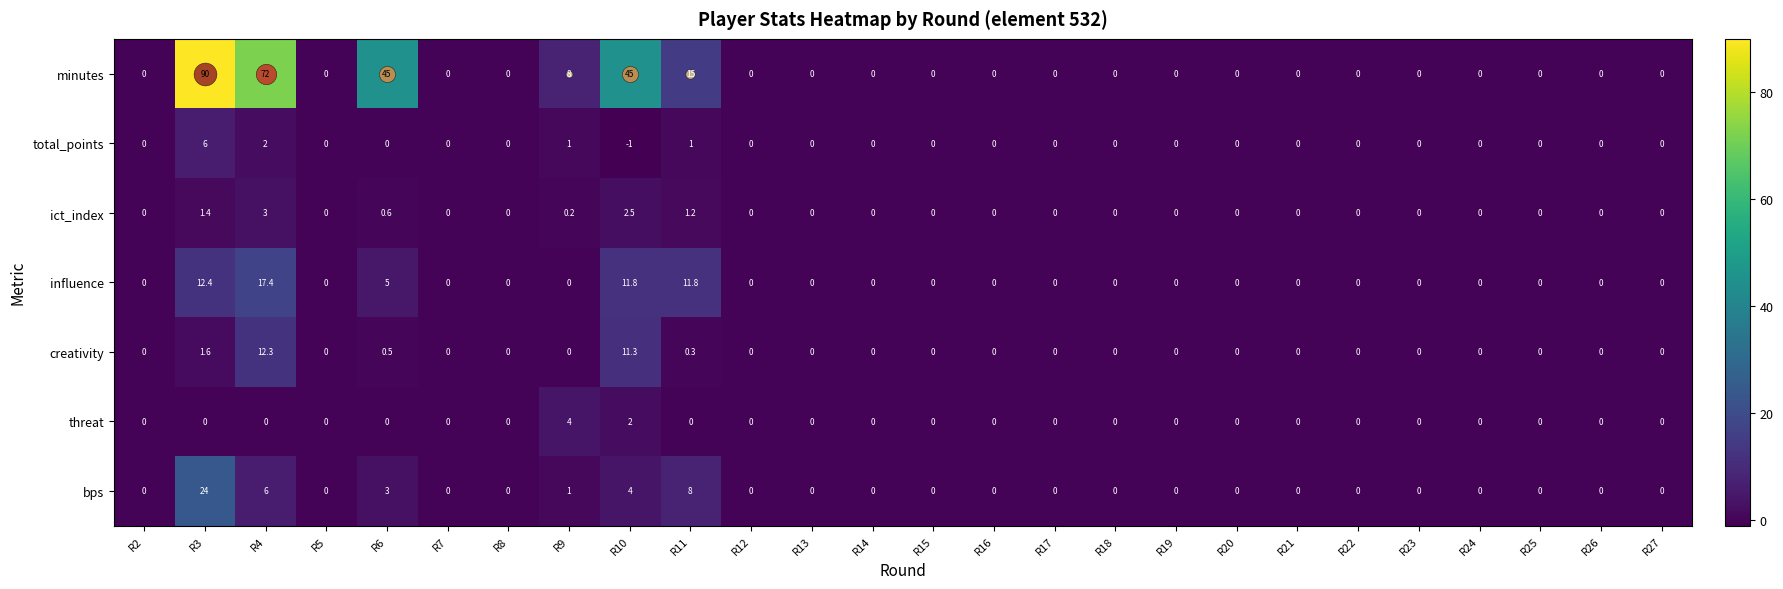

List the series in order of their peak value, lowest first.

ict_index, threat, total_points, creativity, influence, bps, minutes